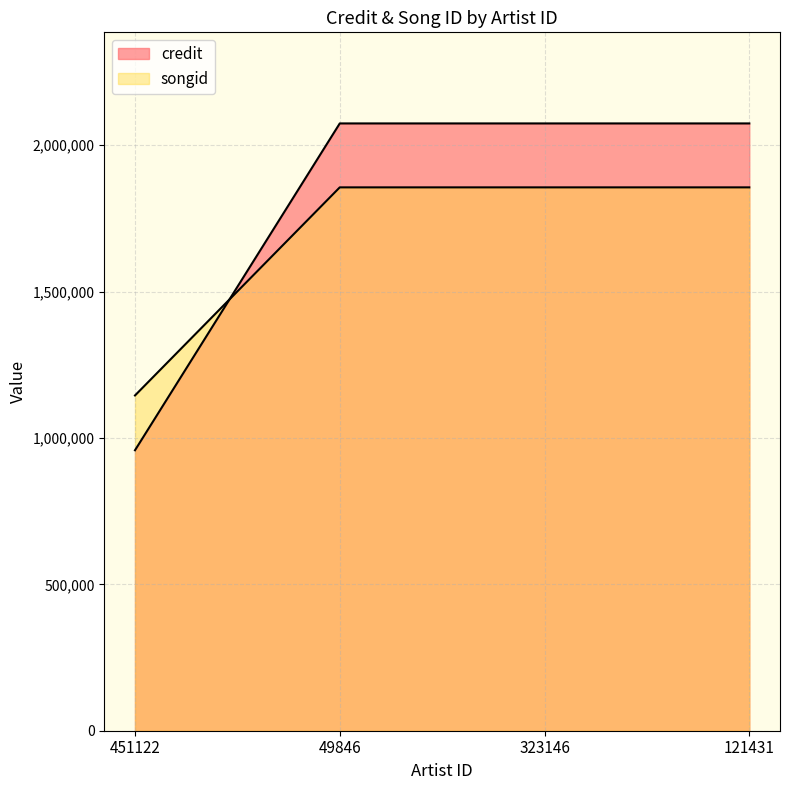

Which series changed the most between 451122 and 323146?

credit